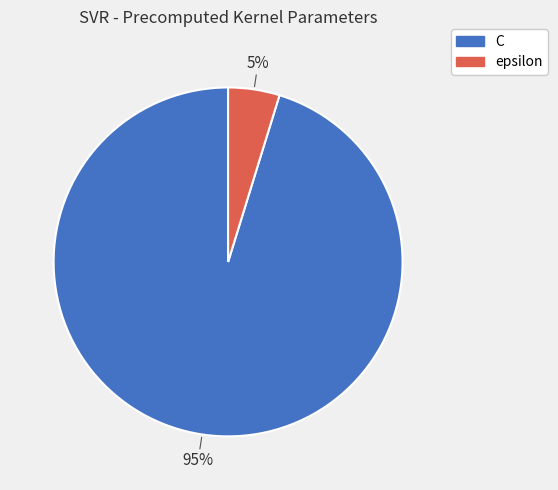

Combined, do C and epsilon account for over 50%?

Yes